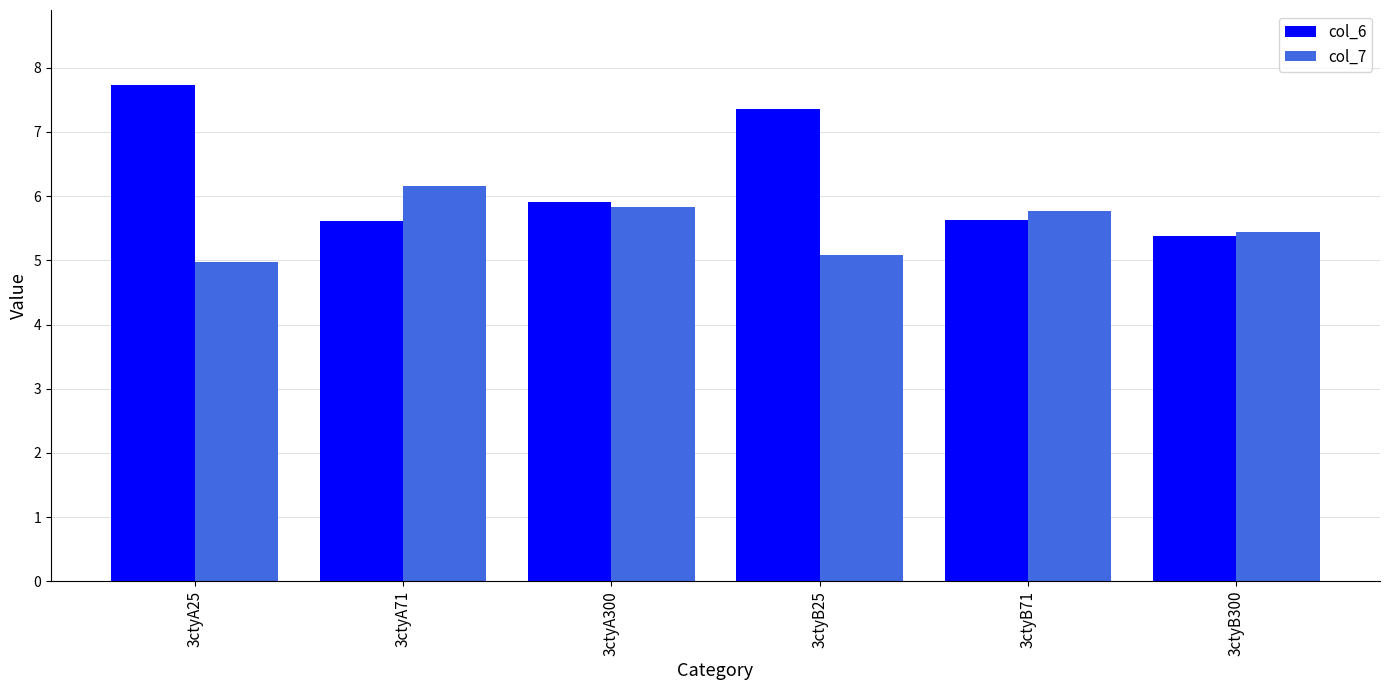

What is the label of the 2nd bar from the left?

3ctyA71